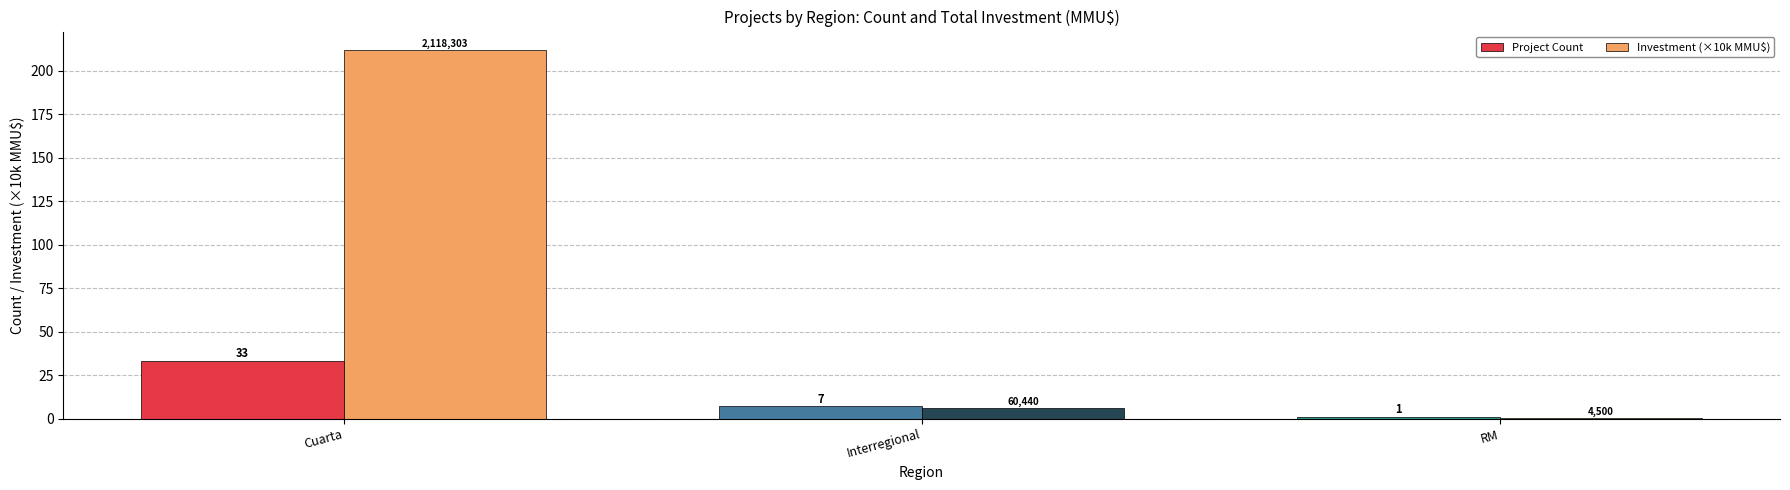

What is the sum of all Project Count values?

41.0